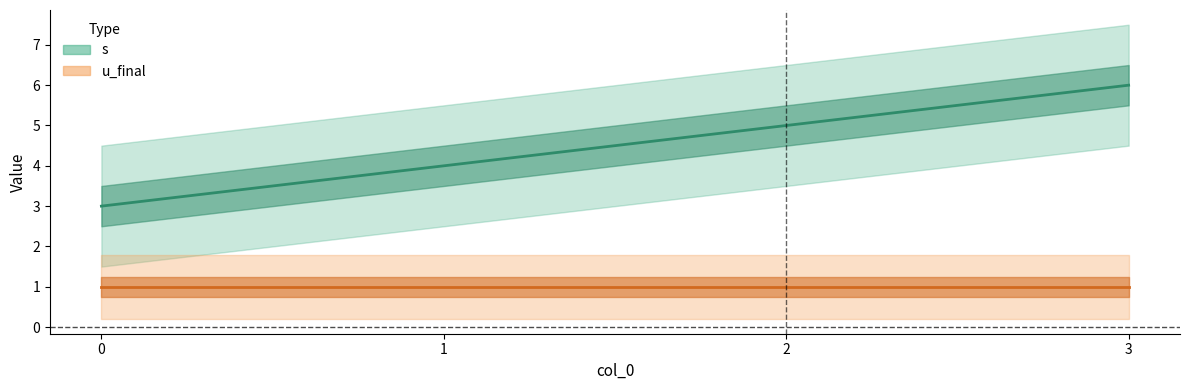

Approximately how many times larger is the value at 1 compared to 0?

1.3